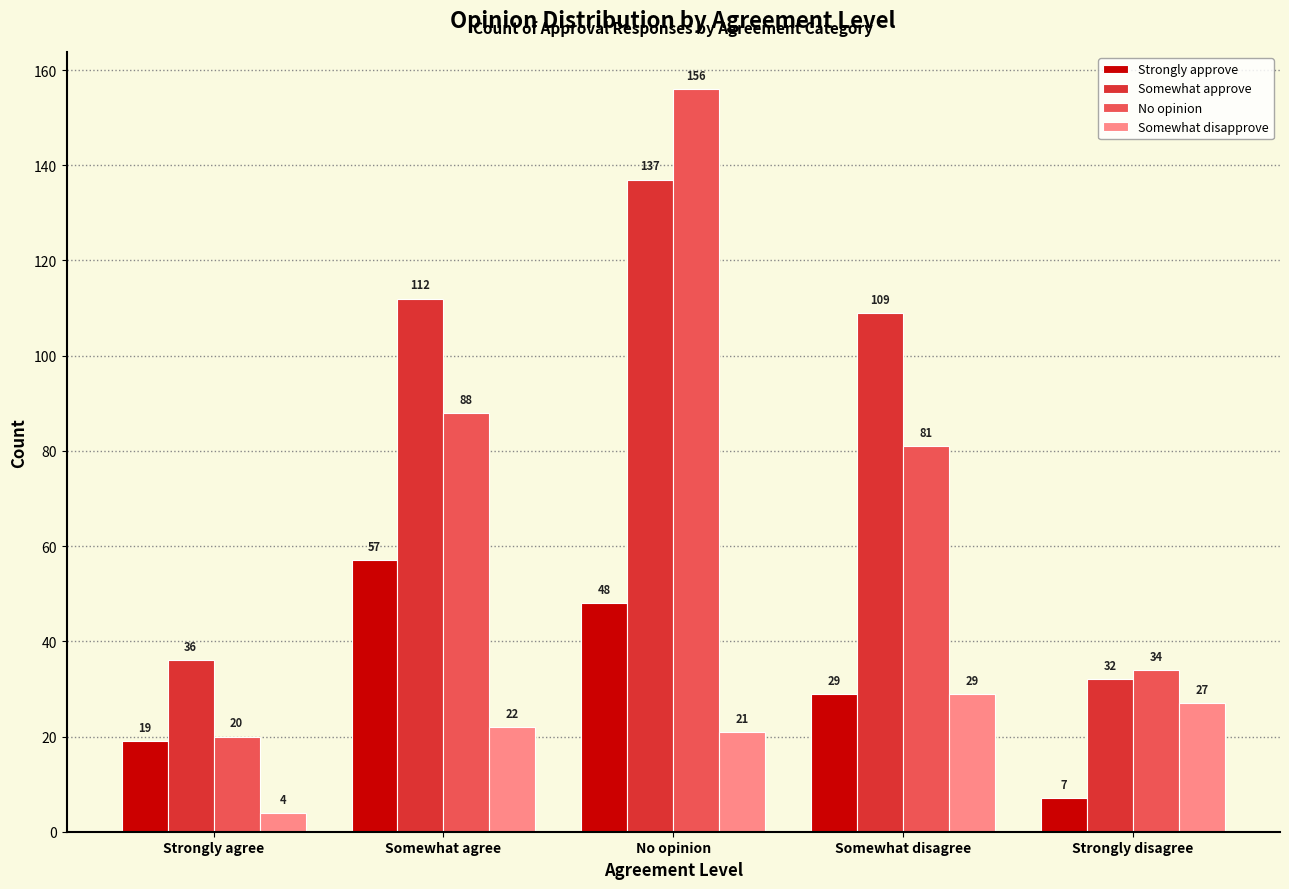

Between Strongly agree and Strongly disagree, which series saw the biggest shift?

Somewhat disapprove